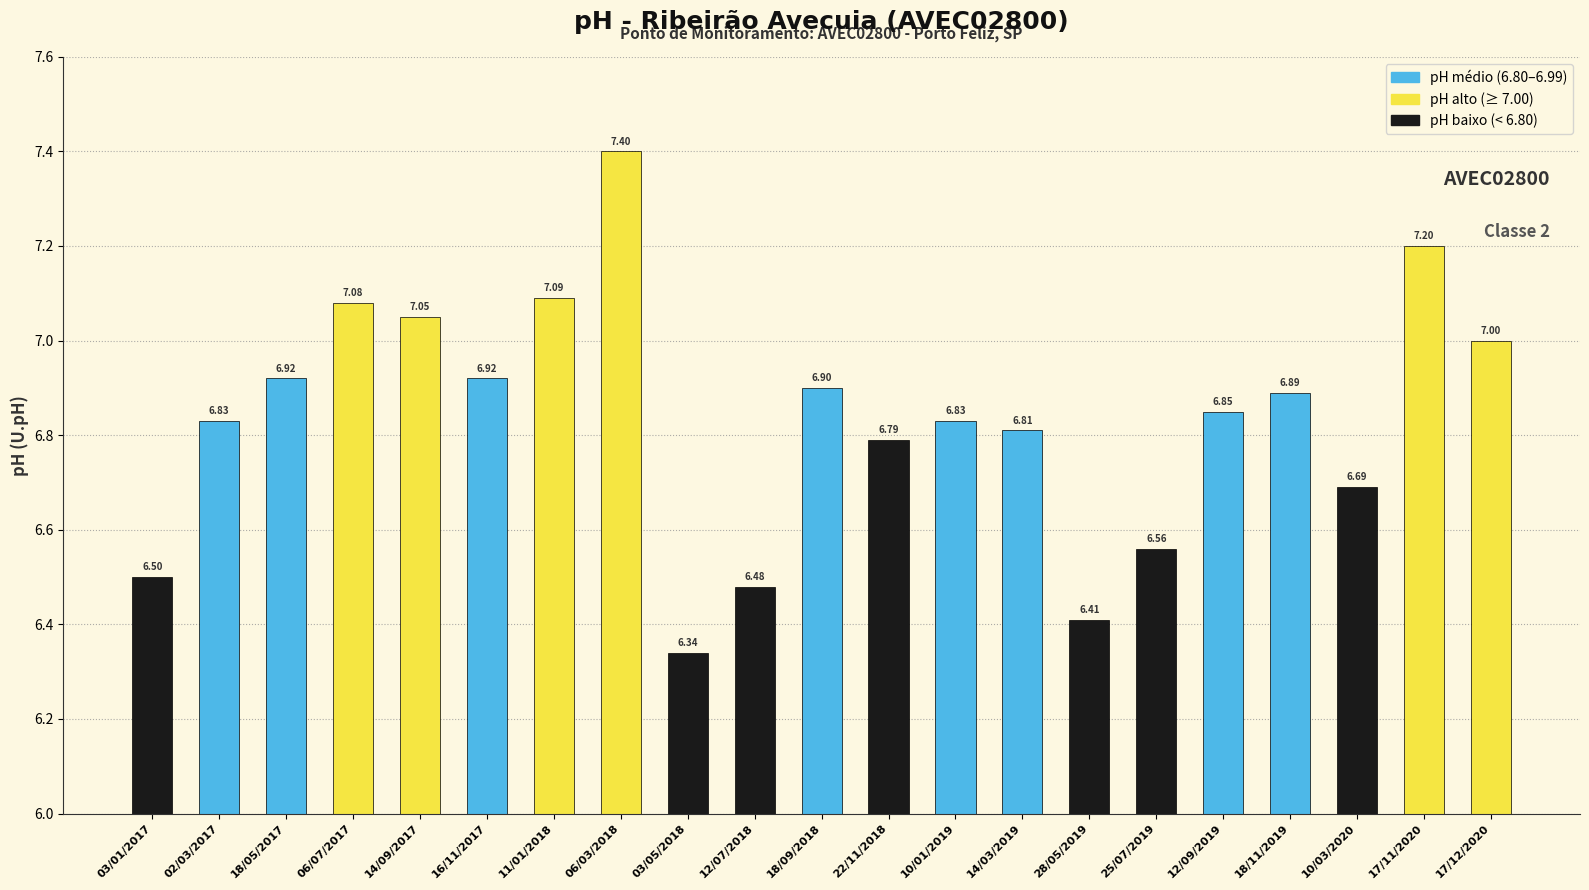

Are the bars grouped side by side (vs. stacked)?

No